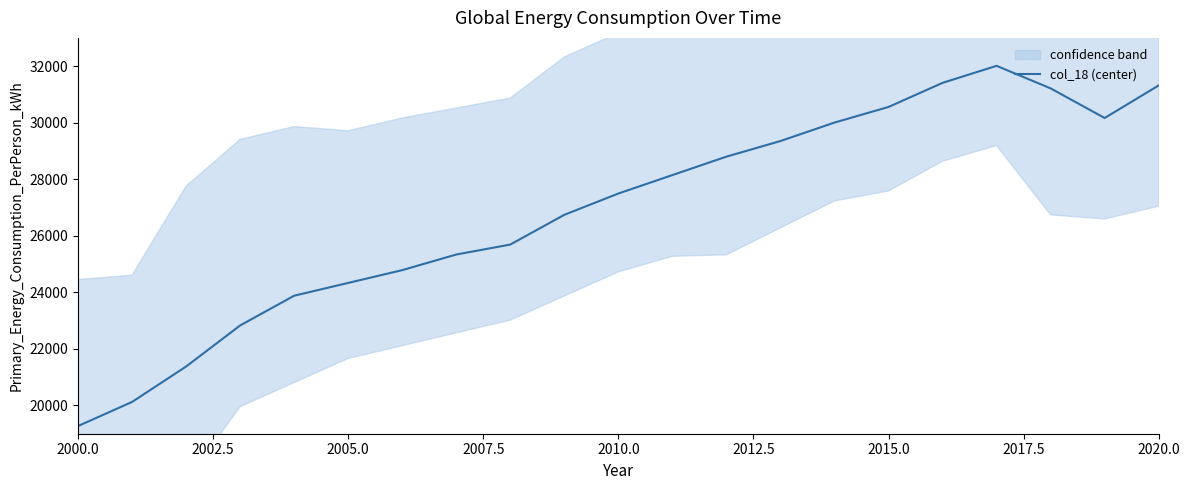

Which label corresponds to the smallest value in the chart?

2000.0